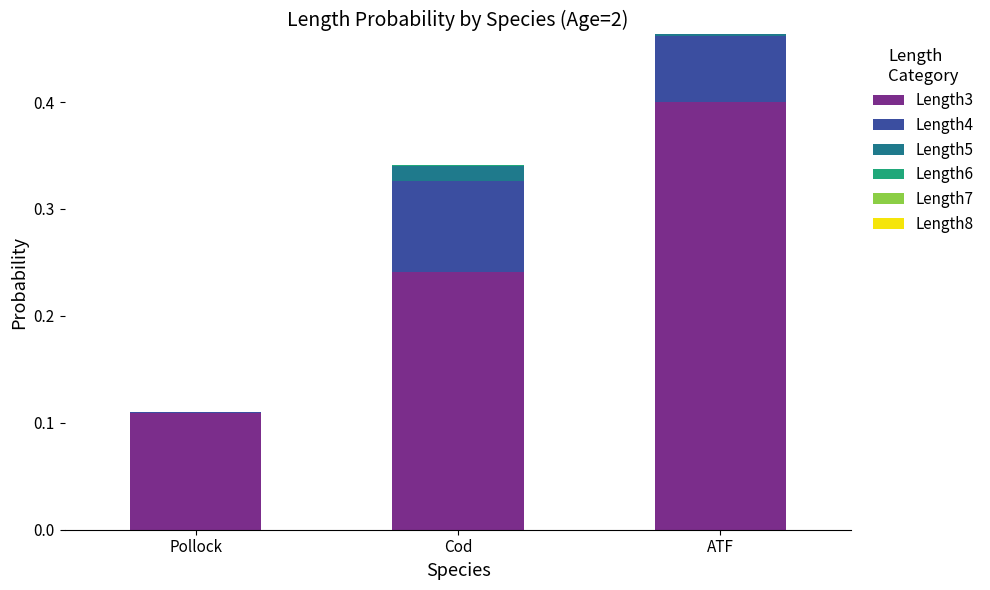

At which label does Length3 reach its peak?

ATF